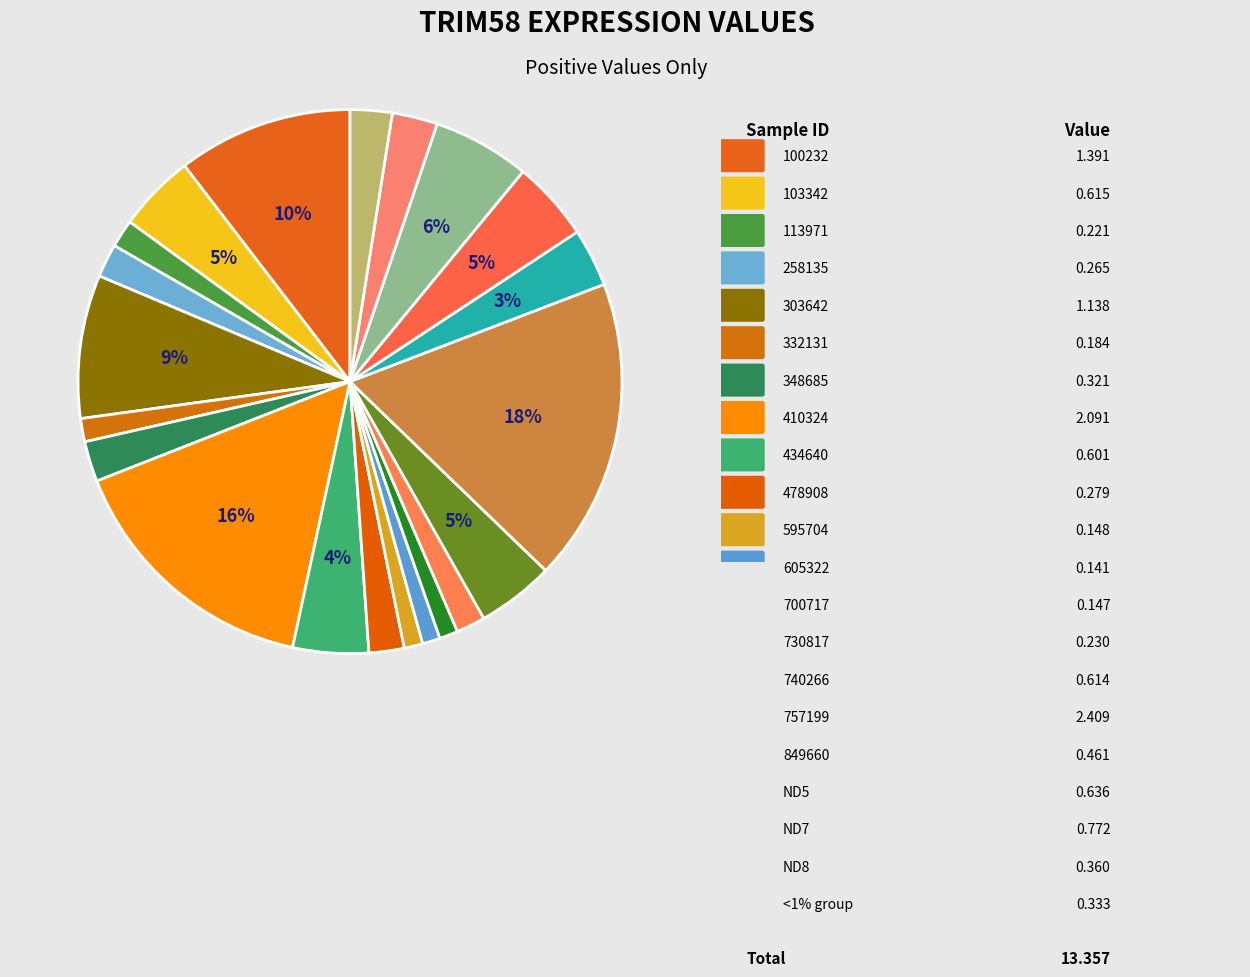

How many segments does this pie chart have?

21